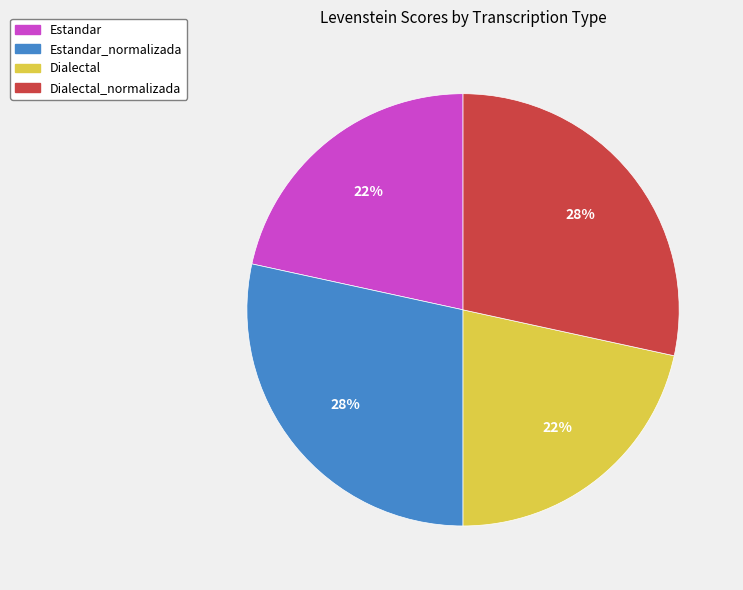

To the nearest percent, what is the average slice percentage?

25%